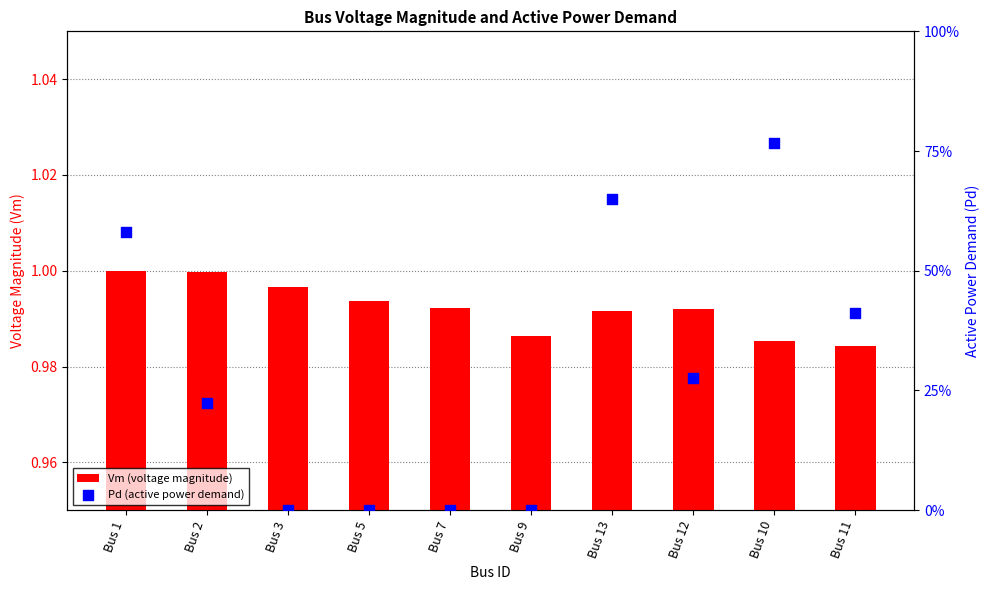

Which series reaches the maximum Y coordinate?

Vm (voltage magnitude)